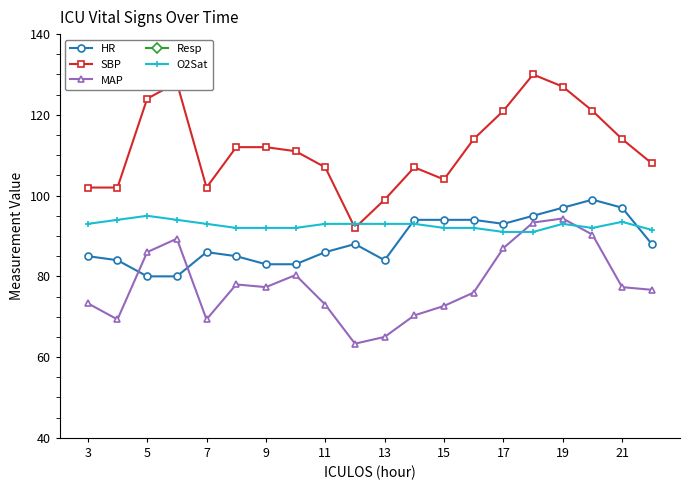

True or false: MAP and SBP intersect in this chart.

False